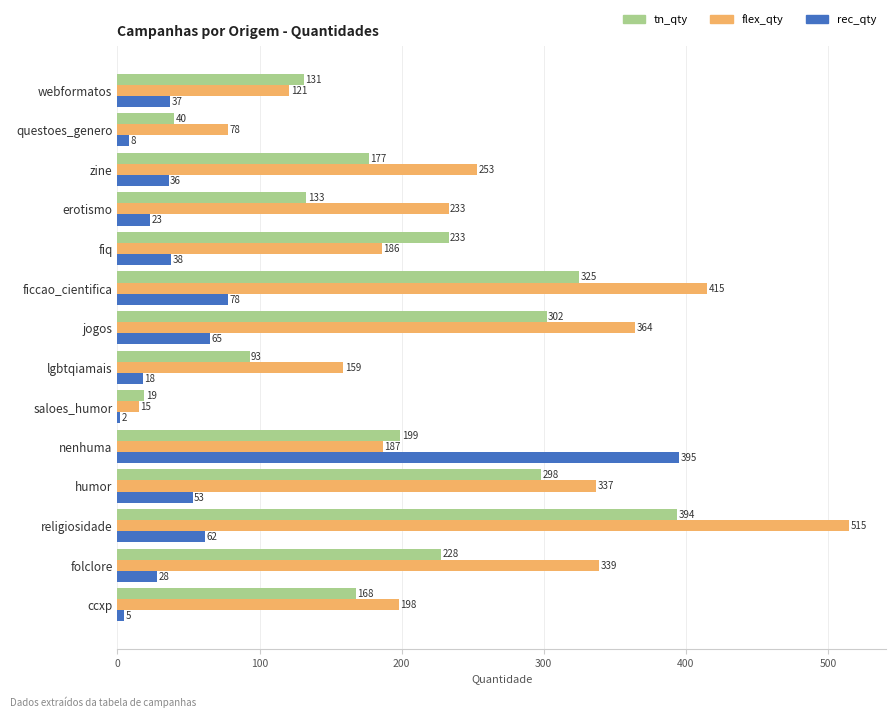

What is the sum of the tn_qty values at jogos and ficcao_cientifica?

627